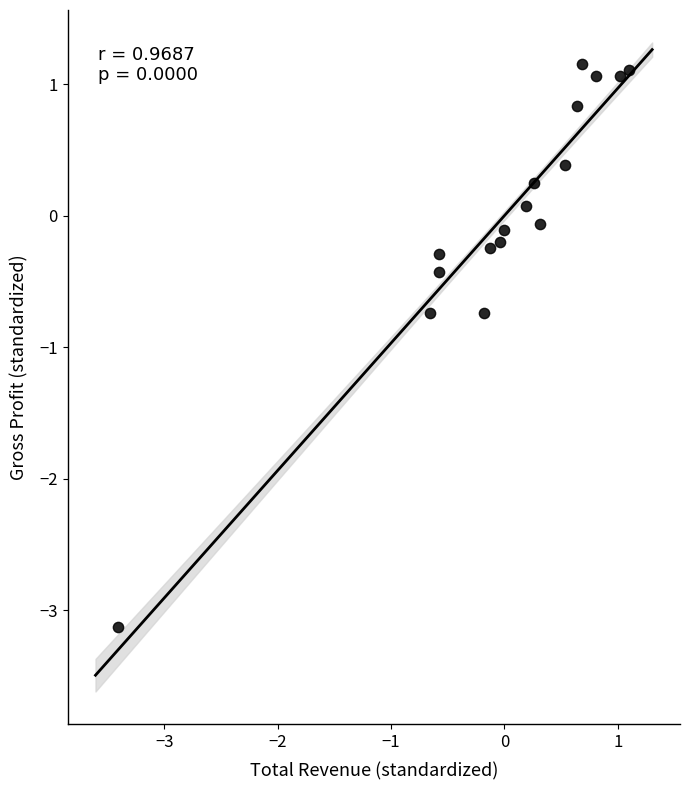

What is the range of Y values (max minus min)?

4.3